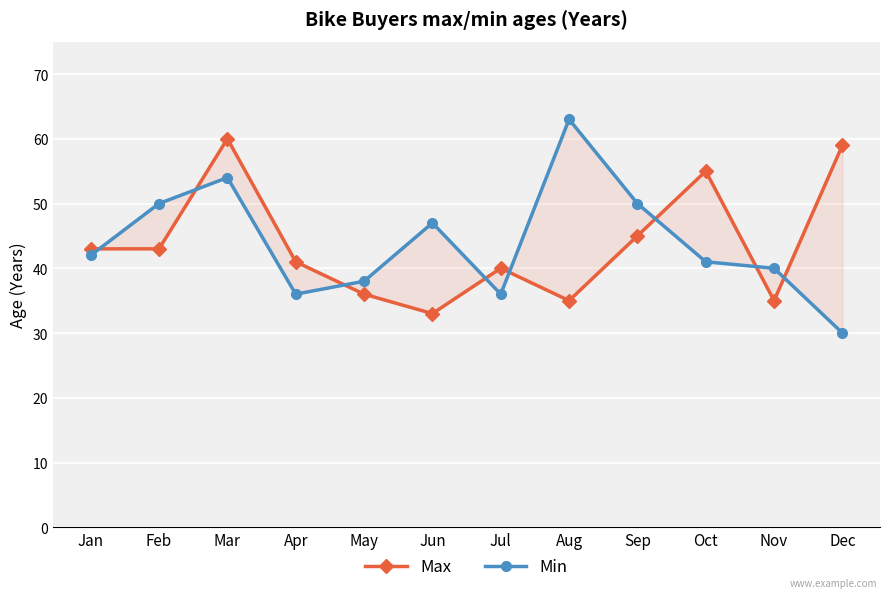

True or false: Min has a value of 16 at Oct.

False